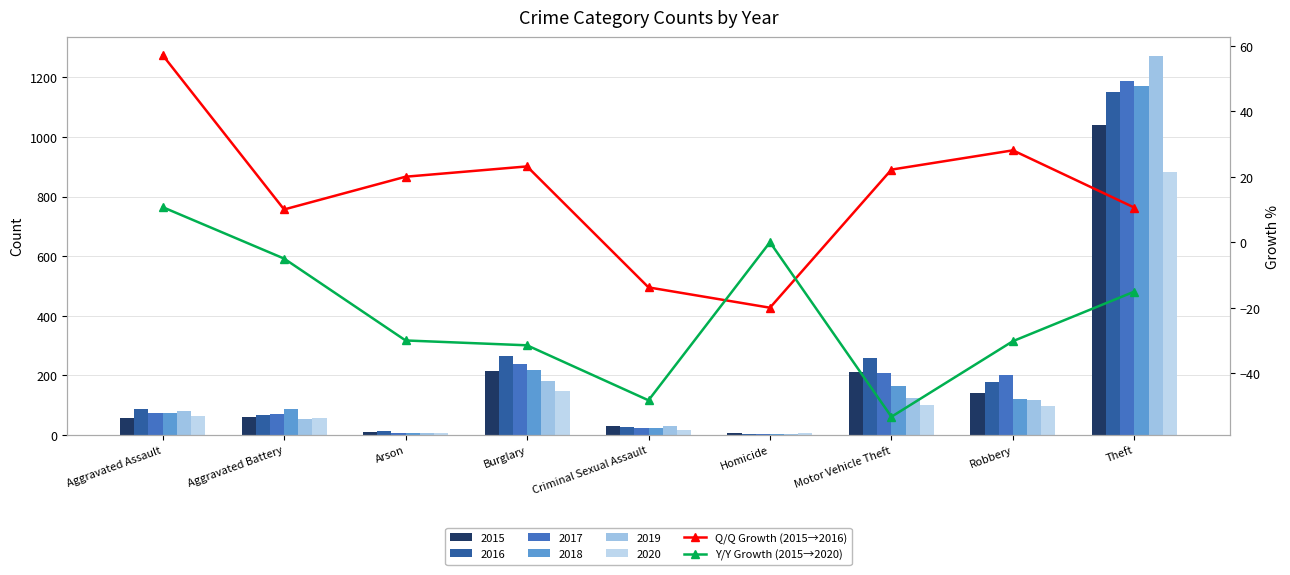

Which category has the lowest value across all series?

Motor Vehicle Theft